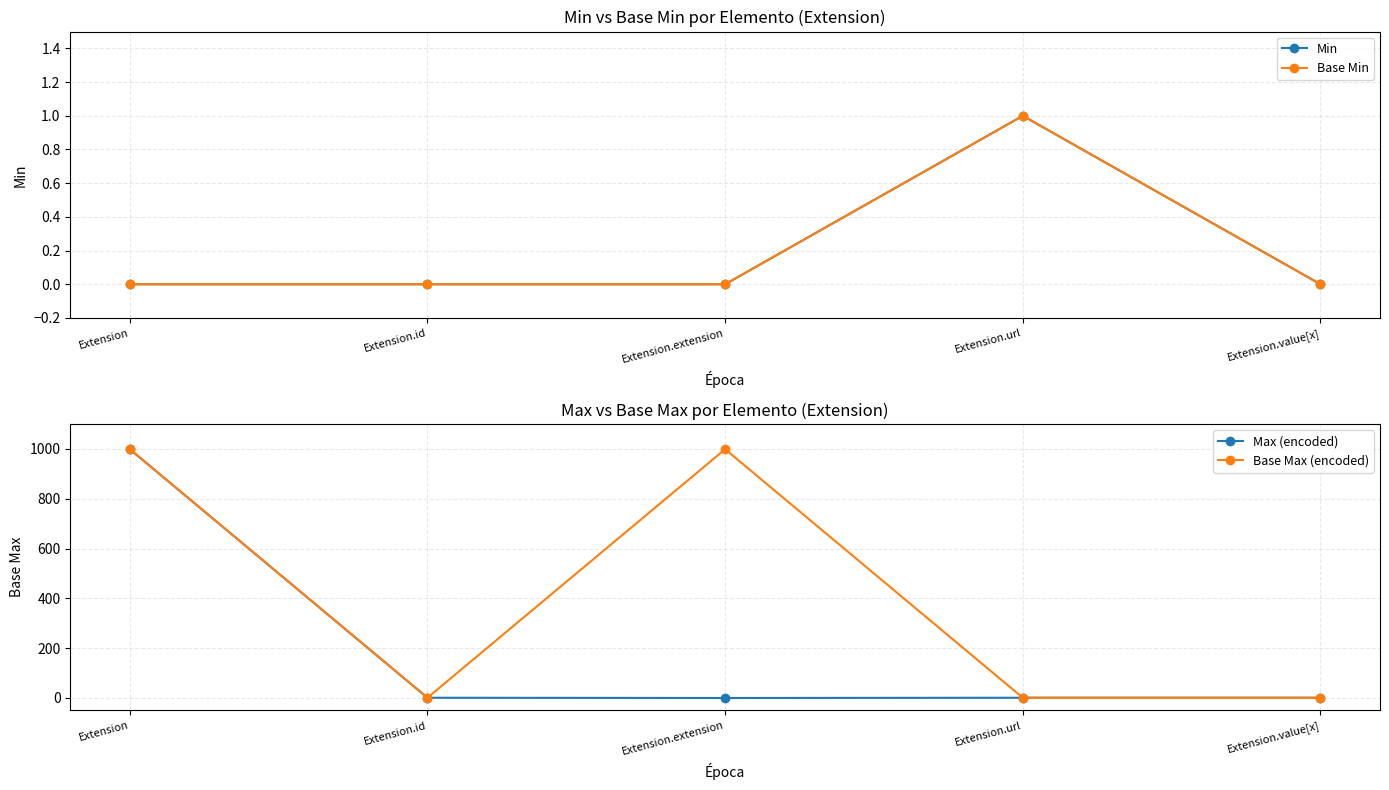

What is the difference between the second highest and second lowest values in the Base Max (encoded) series?

998